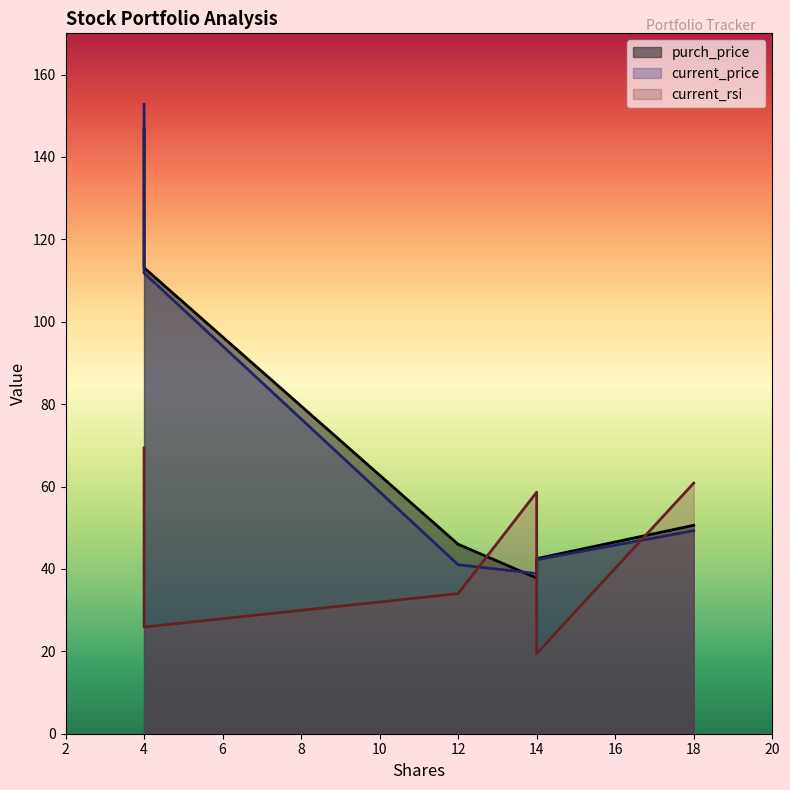

Reading left to right, list all the values displayed in this chart.

purch_price: XOM=46.0	INTC=50.6	JNJ=146.8	TRV=113.1	PFE=37.8	CSCO=42.5
current_price: XOM=41.0	INTC=49.3	JNJ=152.8	TRV=111.8	PFE=38.9	CSCO=42.2
current_rsi: XOM=34.0	INTC=60.8	JNJ=69.4	TRV=25.9	PFE=58.6	CSCO=19.5